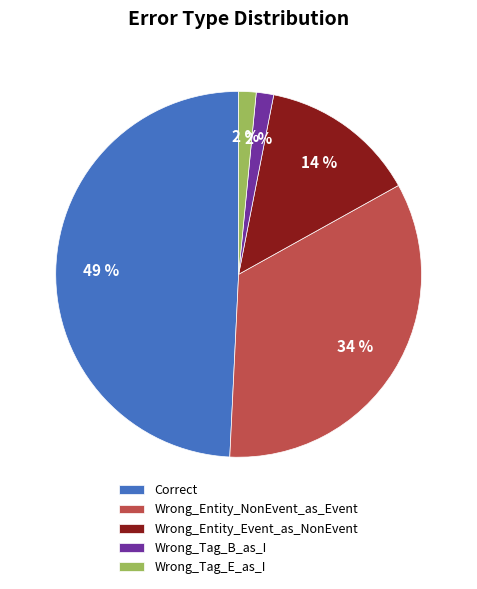

True or false: Wrong_Entity_NonEvent_as_Event accounts for 47% of the total.

False